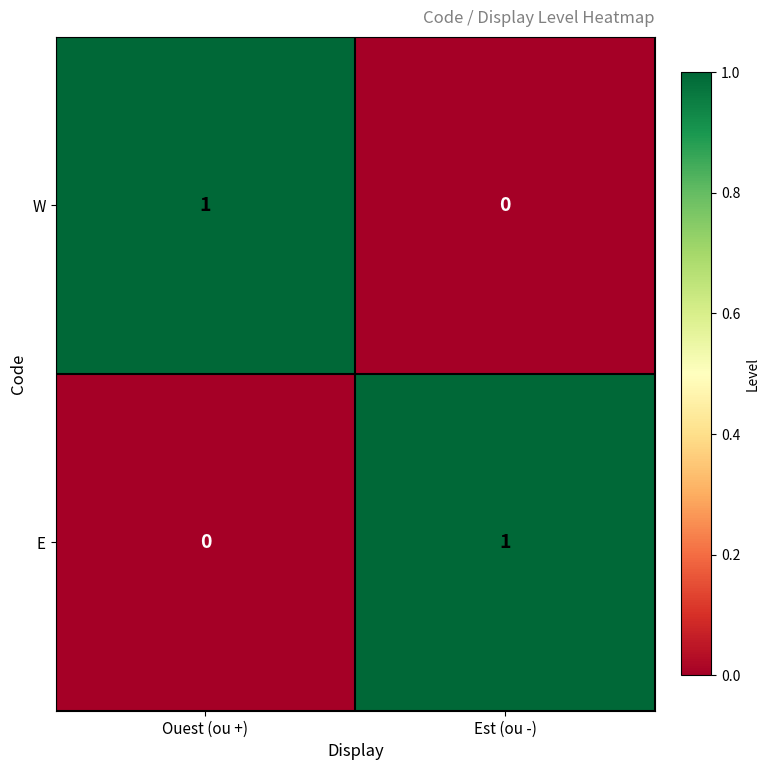

Is the value of W at Est (ou -) greater than the value of E at Est (ou -)?

No